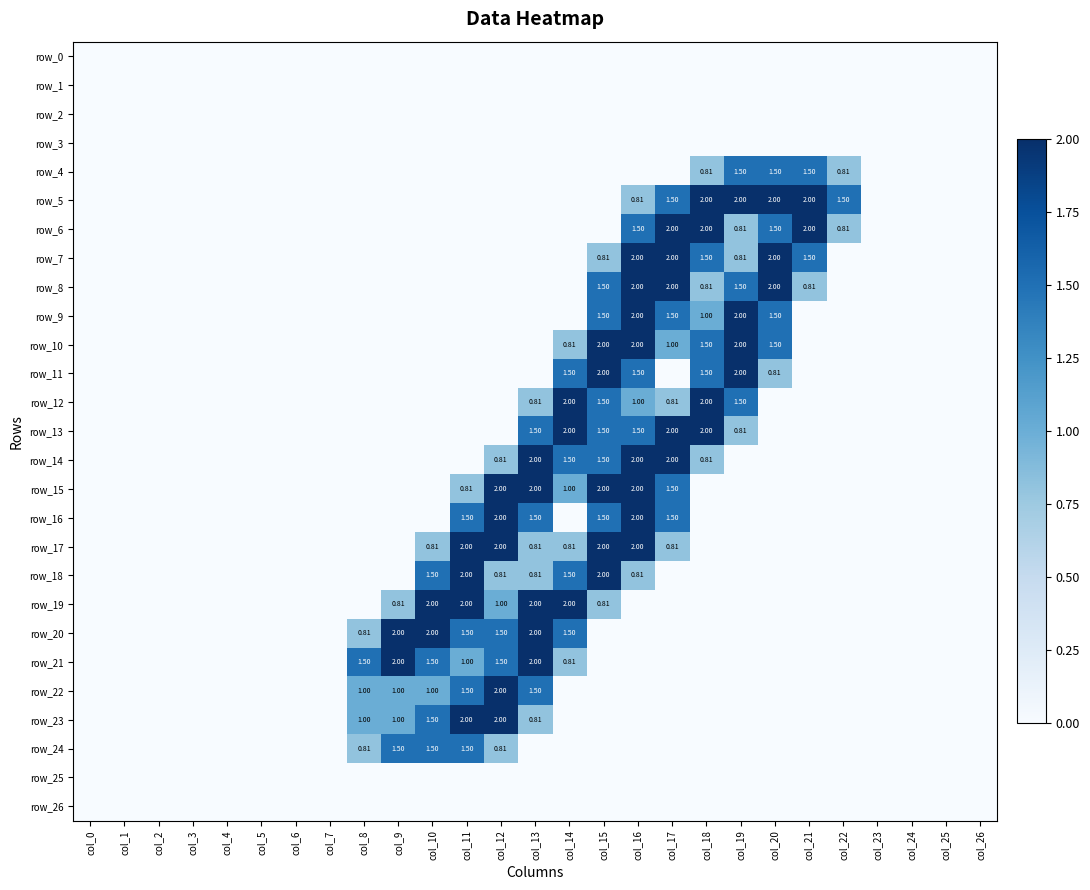

What is the sum of all row_10 values?

10.8